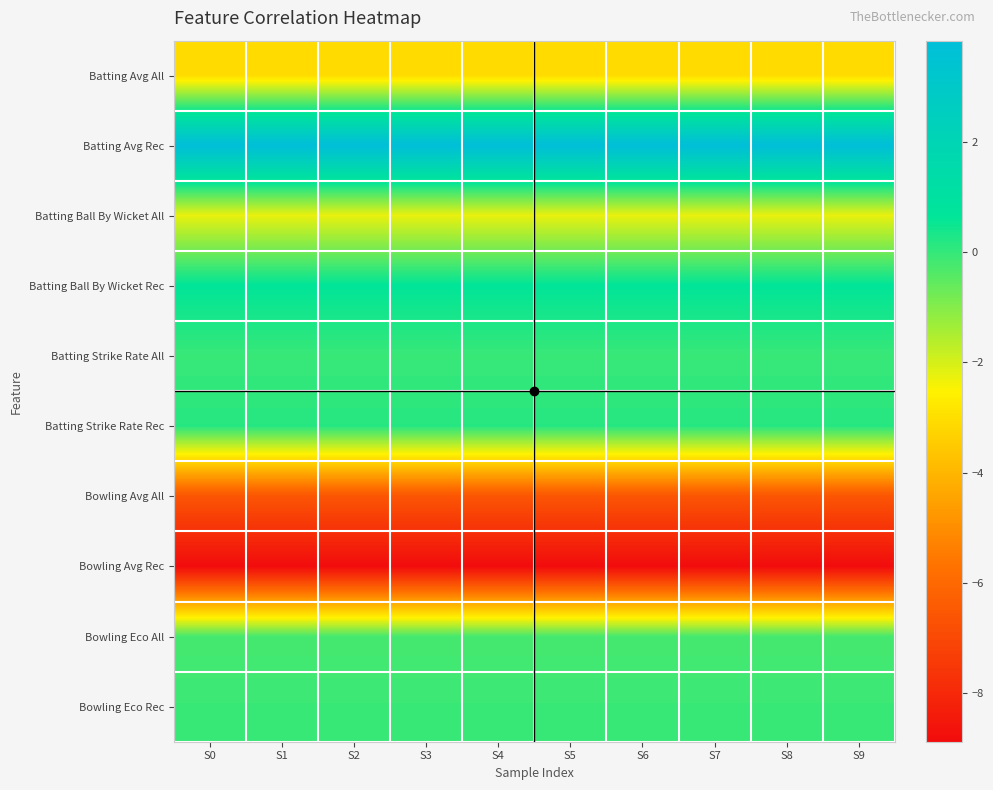

Reading right to left, what are all the values shown in this chart?

Batting Avg All: S9=-3.1	S8=-3.1	S7=-3.1	S6=-3.1	S5=-3.1	S4=-3.1	S3=-3.1	S2=-3.1	S1=-3.1	S0=-3.1
Batting Avg Rec: S9=3.8	S8=3.8	S7=3.8	S6=3.8	S5=3.8	S4=3.8	S3=3.8	S2=3.8	S1=3.8	S0=3.8
Batting Ball By Wicket All: S9=-2.2	S8=-2.2	S7=-2.2	S6=-2.2	S5=-2.2	S4=-2.2	S3=-2.2	S2=-2.2	S1=-2.2	S0=-2.2
Batting Ball By Wicket Rec: S9=0.7	S8=0.7	S7=0.7	S6=0.7	S5=0.7	S4=0.7	S3=0.7	S2=0.7	S1=0.7	S0=0.7
Batting Strike Rate All: S9=-0.0	S8=-0.0	S7=-0.0	S6=-0.0	S5=-0.0	S4=-0.0	S3=-0.0	S2=-0.0	S1=-0.0	S0=-0.0
Batting Strike Rate Rec: S9=0.2	S8=0.2	S7=0.2	S6=0.2	S5=0.2	S4=0.2	S3=0.2	S2=0.2	S1=0.2	S0=0.2
Bowling Avg All: S9=-6.6	S8=-6.6	S7=-6.6	S6=-6.6	S5=-6.6	S4=-6.6	S3=-6.6	S2=-6.6	S1=-6.6	S0=-6.6
Bowling Avg Rec: S9=-8.9	S8=-8.9	S7=-8.9	S6=-8.9	S5=-8.9	S4=-8.9	S3=-8.9	S2=-8.9	S1=-8.9	S0=-8.9
Bowling Eco All: S9=-0.2	S8=-0.2	S7=-0.2	S6=-0.2	S5=-0.2	S4=-0.2	S3=-0.2	S2=-0.2	S1=-0.2	S0=-0.2
Bowling Eco Rec: S9=-0.1	S8=-0.1	S7=-0.1	S6=-0.1	S5=-0.1	S4=-0.1	S3=-0.1	S2=-0.1	S1=-0.1	S0=-0.1